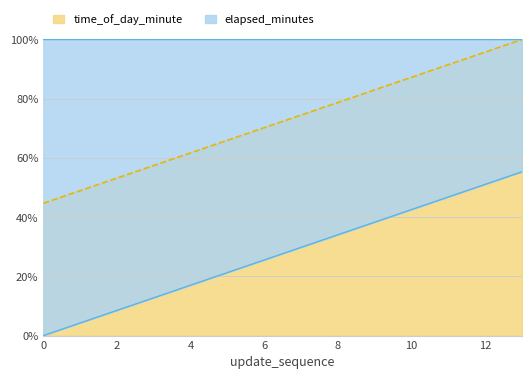

Where does the elapsed_minutes series first go above 74?

7